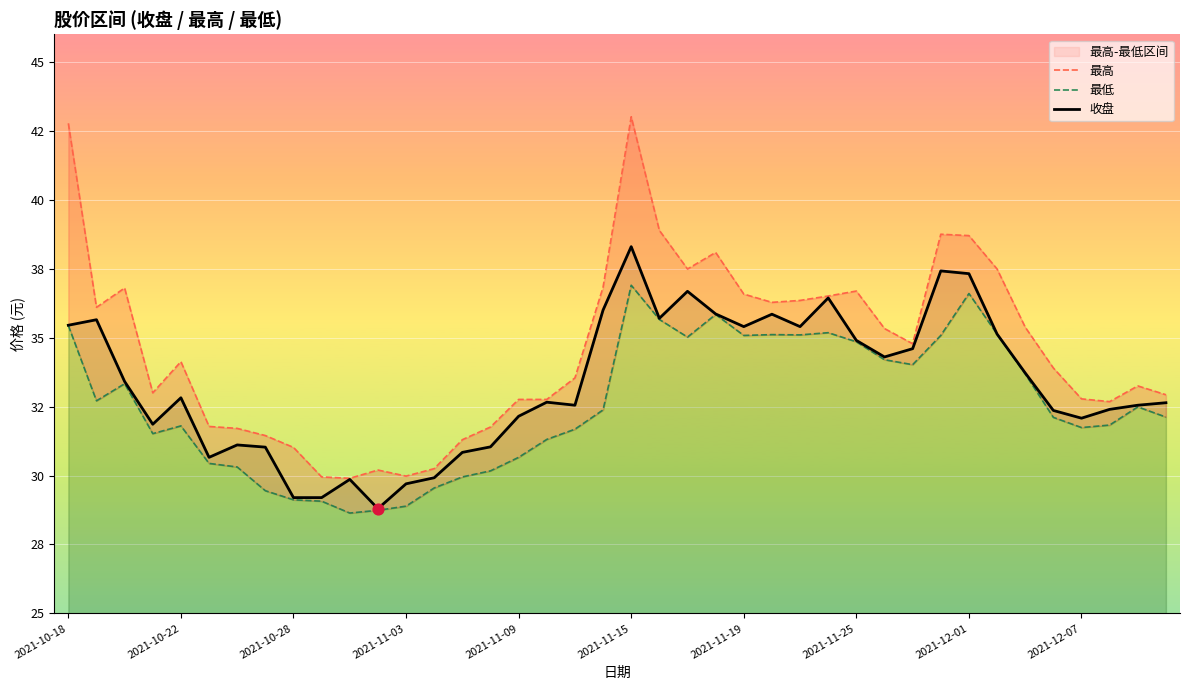

Which series has the widest spread of Y values?

最高